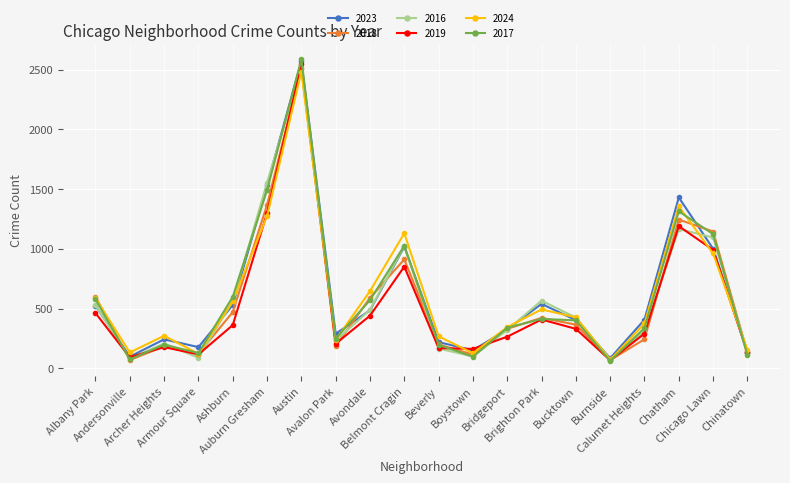

At which category is the sum across all series the highest?

Austin